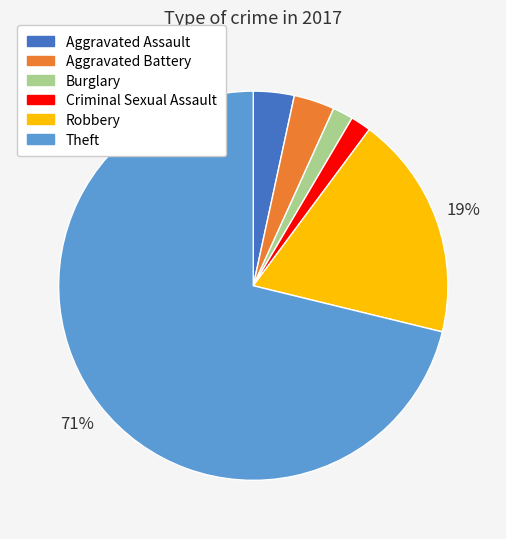

What is the ratio of the value at Aggravated Battery to the value at Aggravated Assault?

1.0